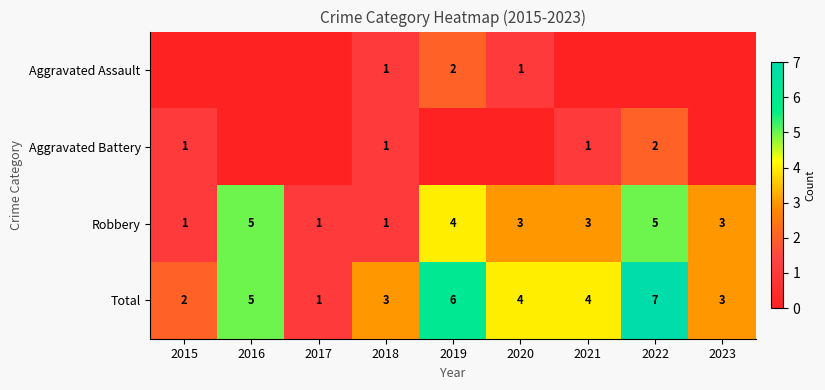

What is the sum of the Robbery values at 2021 and 2023?

6